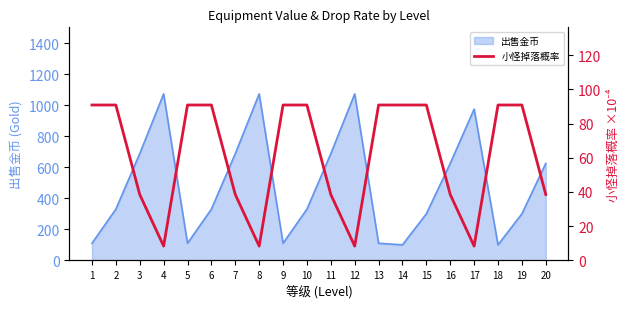

What is the maximum value for 出售金币?

1073